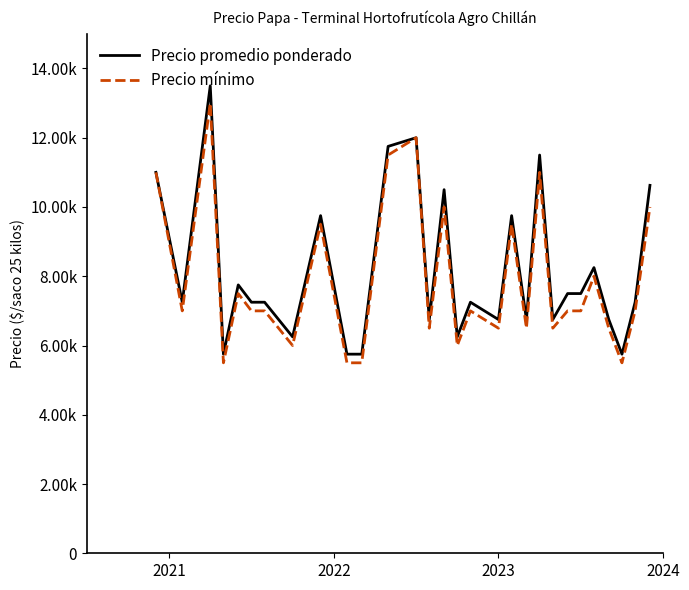

What are all the series names shown in the legend?

Precio promedio ponderado, Precio mínimo